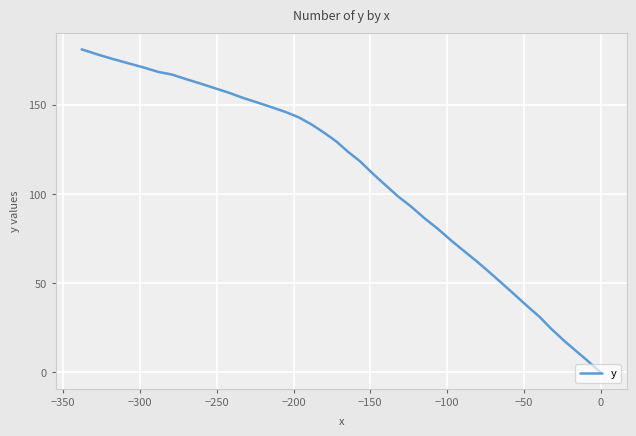

What is the difference between the maximum and minimum values?

181.0